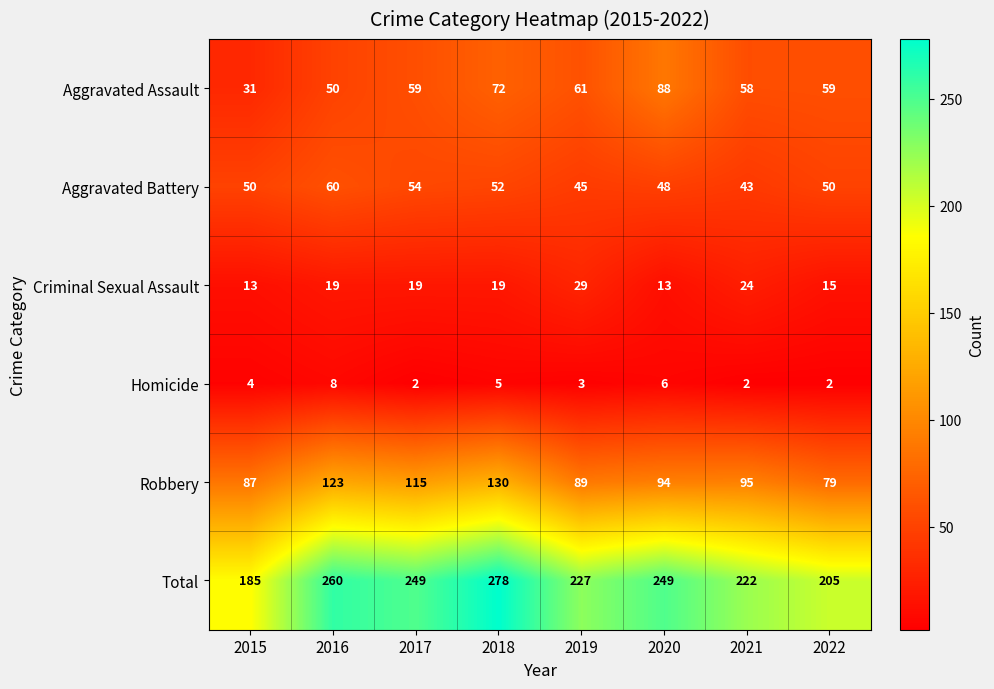

At which category does the chart reach its peak across all series?

2018